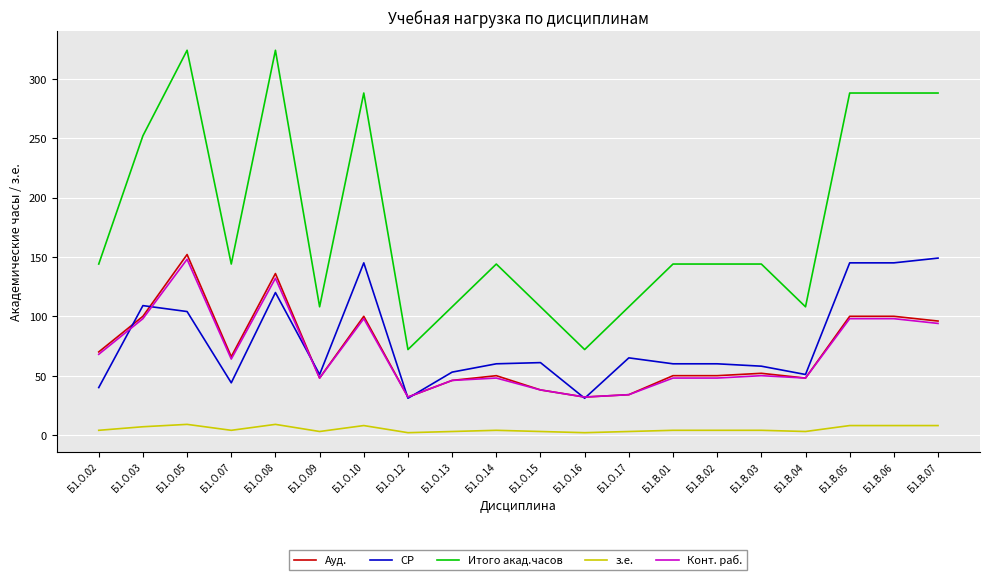

At which label is Ауд. closest to 92?

Б1.В.07